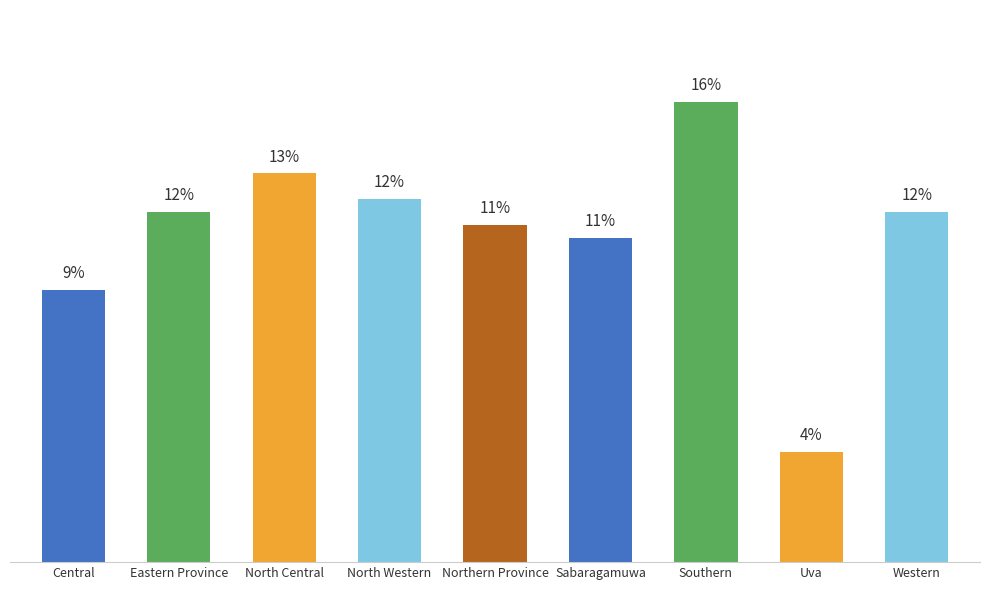

Does the chart contain any negative values?

No